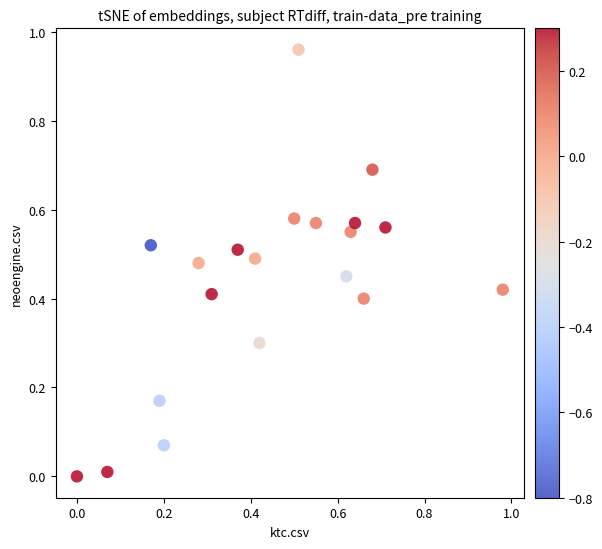

Count the number of points in this scatter plot.

20